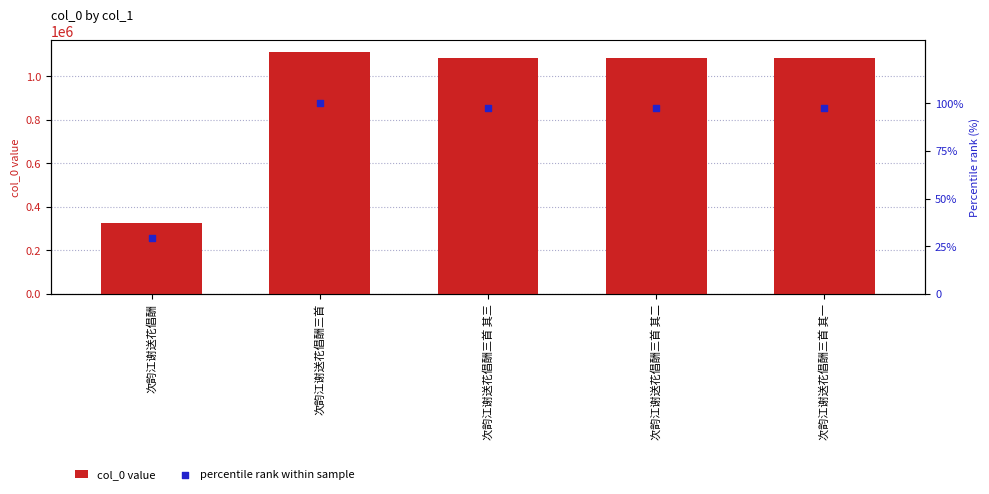

At which category is the sum across all series the highest?

次韵江谢送花倡酬三首